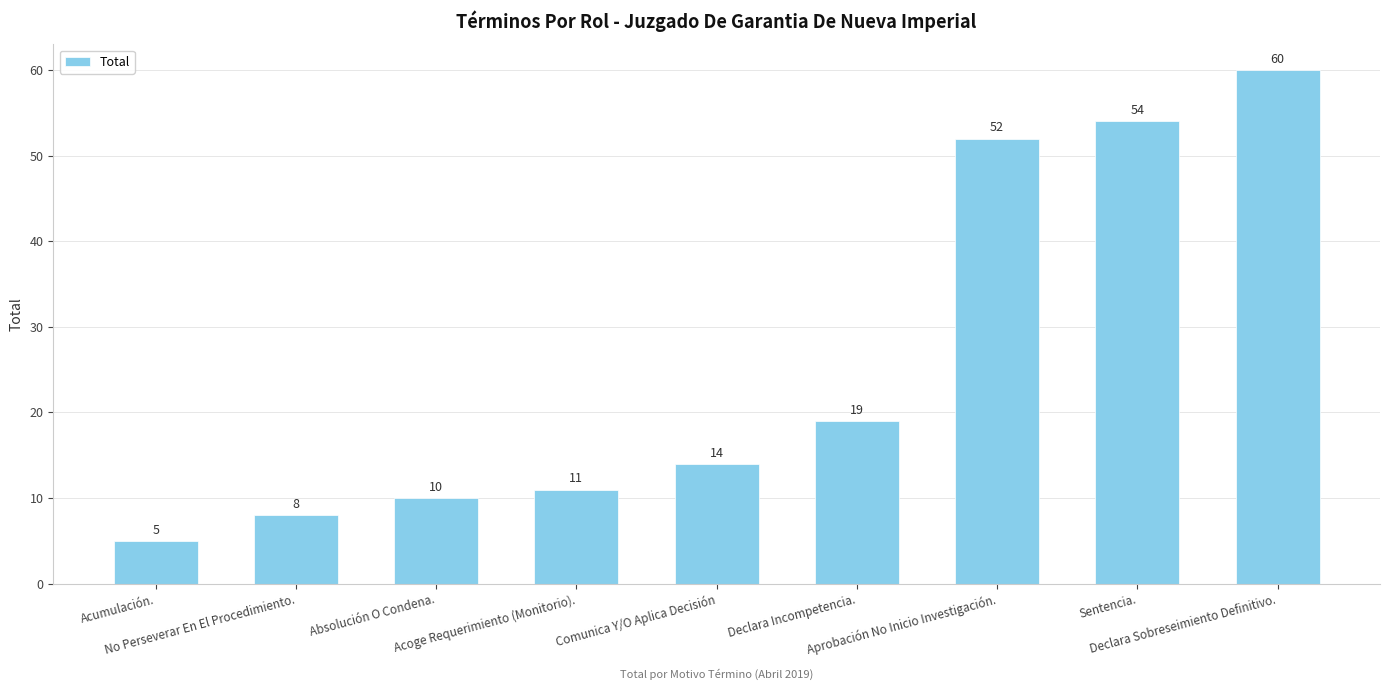

How many bars are there in total?

9